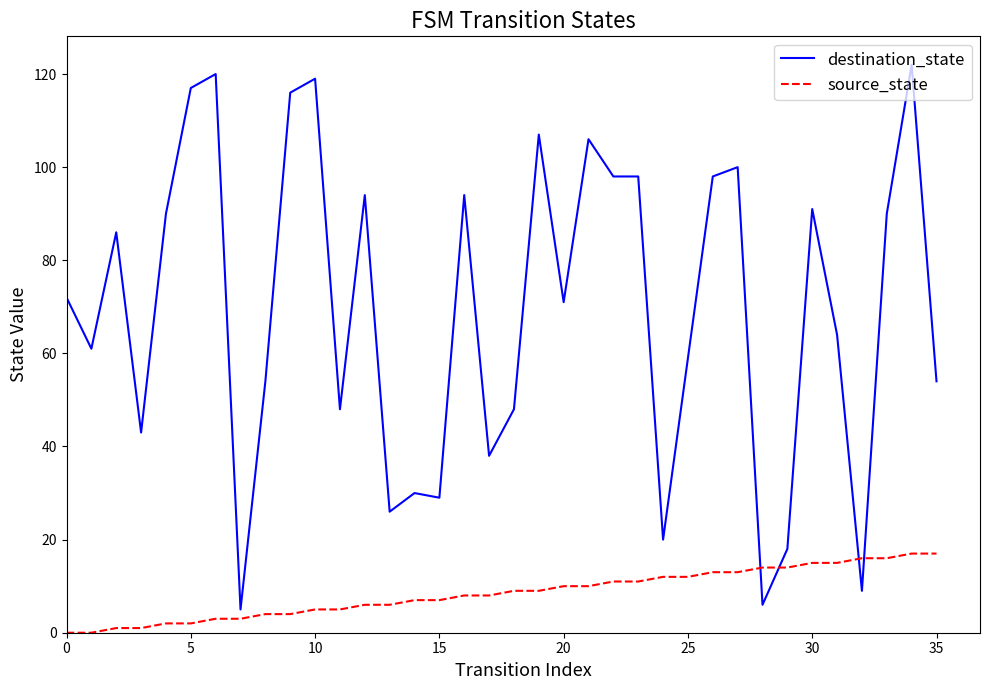

What is the difference between the maximum and minimum values in the source_state series?

17